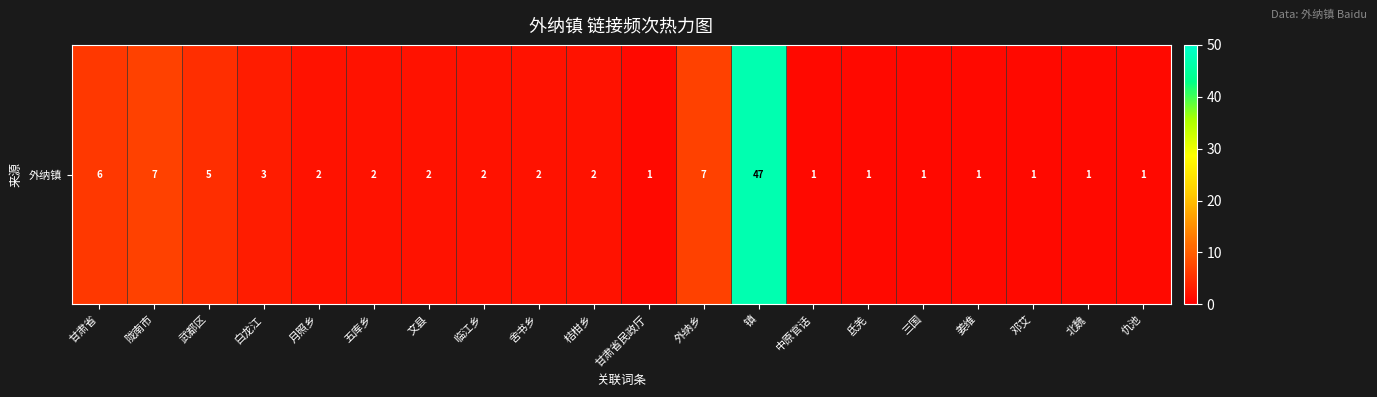

Is it true that the value at 五库乡 is 2?

True